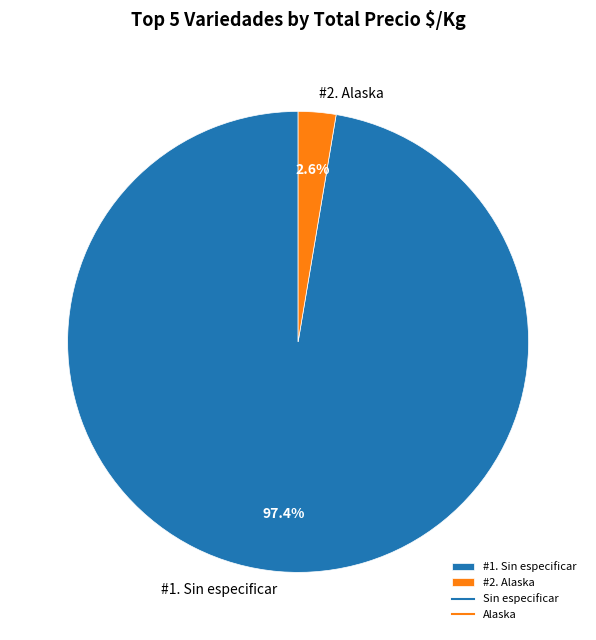

Does any single category account for the majority?

Yes